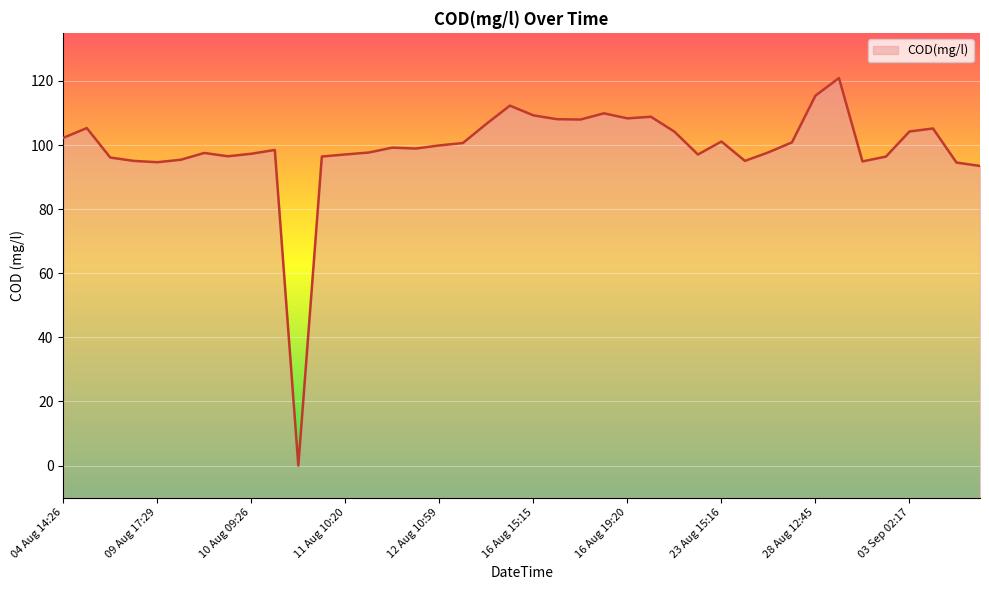

How many points are higher than both their immediate neighbors (excluding endpoints)?

10